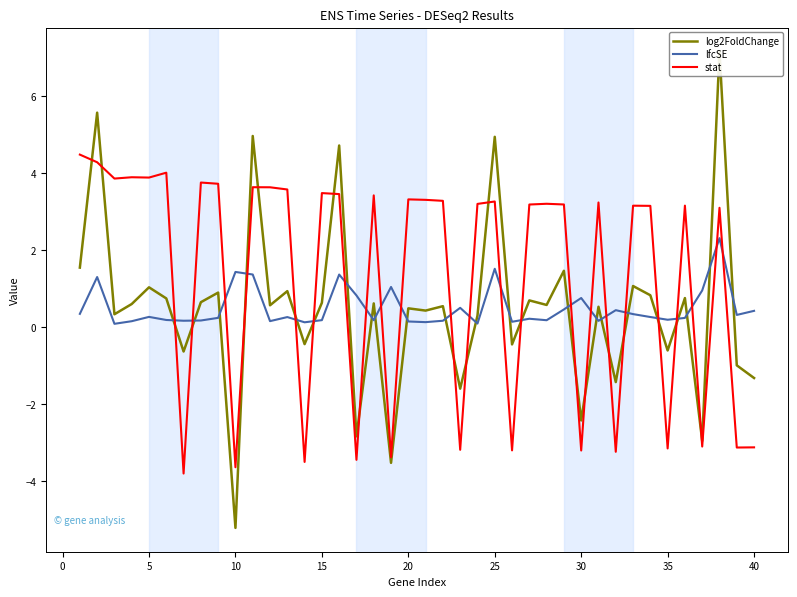

True or false: lfcSE has a value of 0.2 at 15.

True